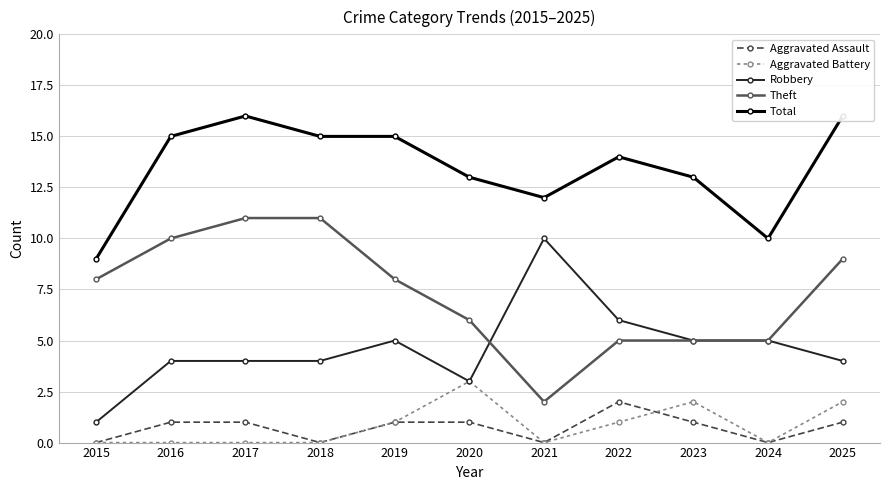

True or false: Total and Theft intersect in this chart.

False